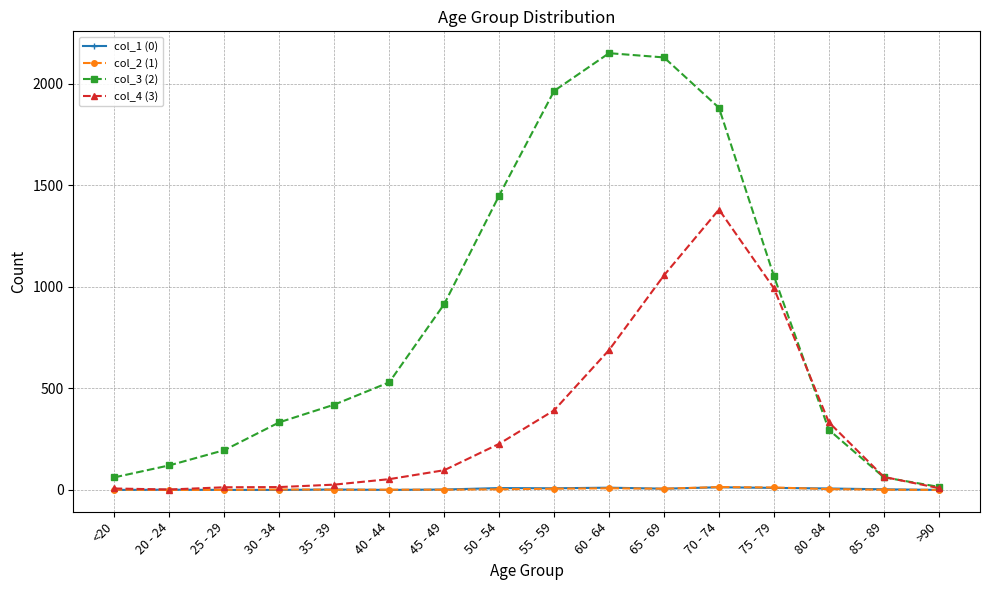

At how many categories does at least one series exceed 403?

9